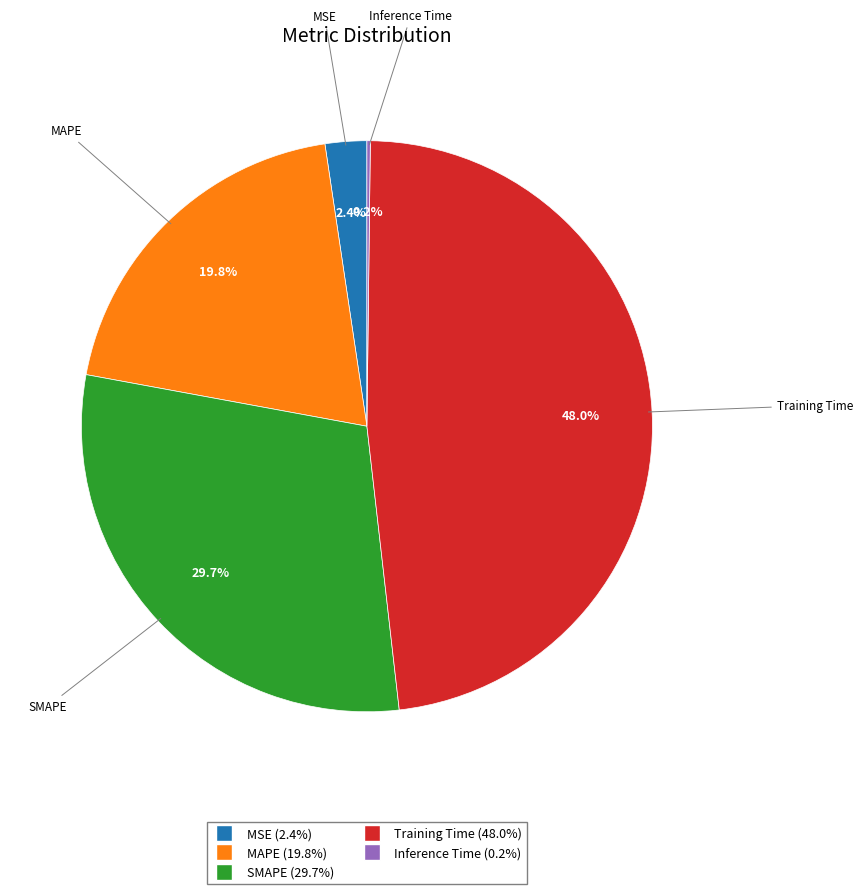

Is there any slice that represents more than half of the pie?

No